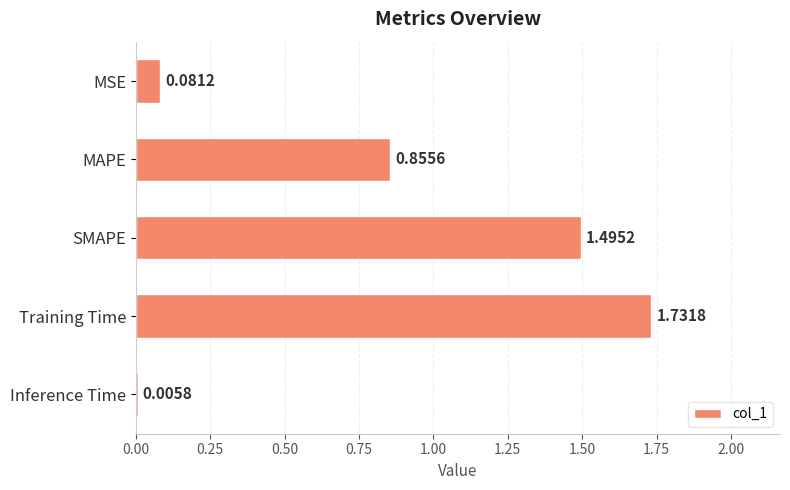

Where is the data nearest to the value 0?

Inference Time